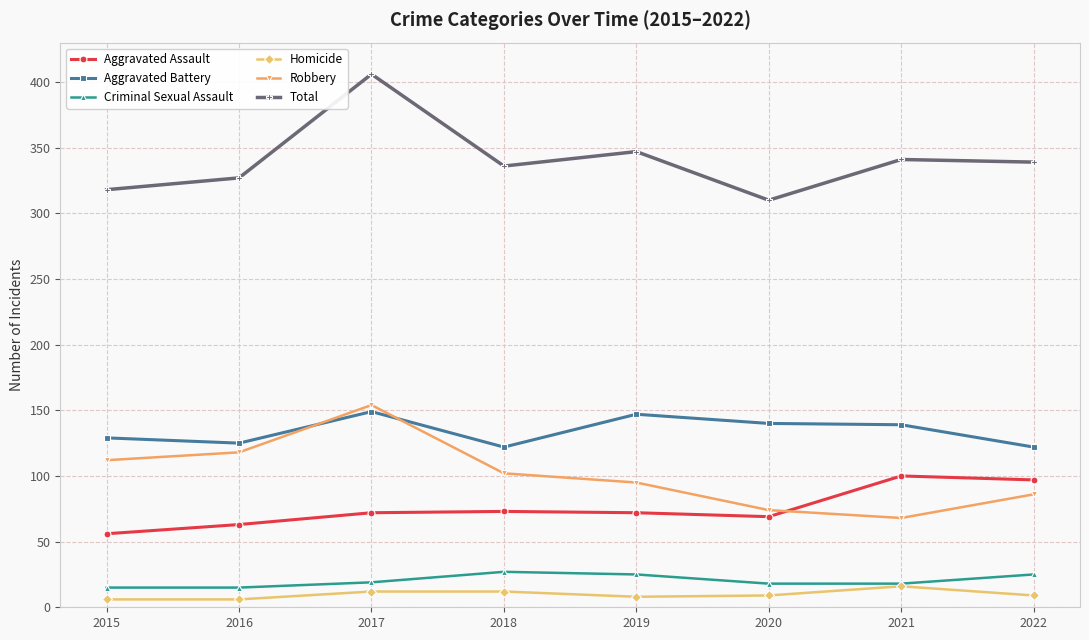

What is the total value across all series at 2020?

620